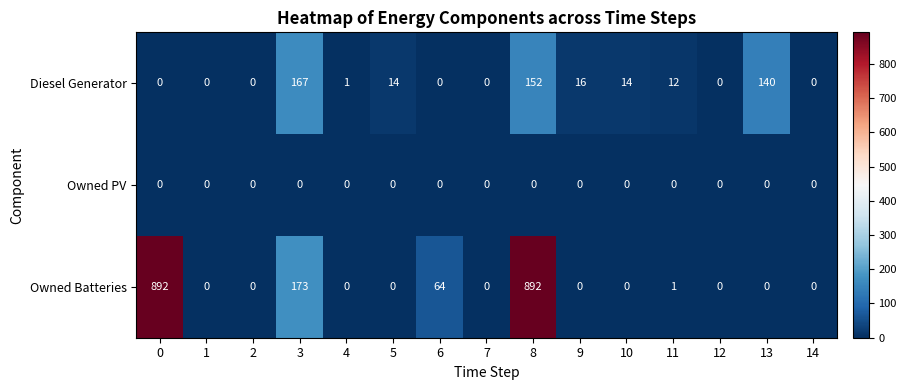

The value of Owned Batteries at 7 is 0. True or false?

True